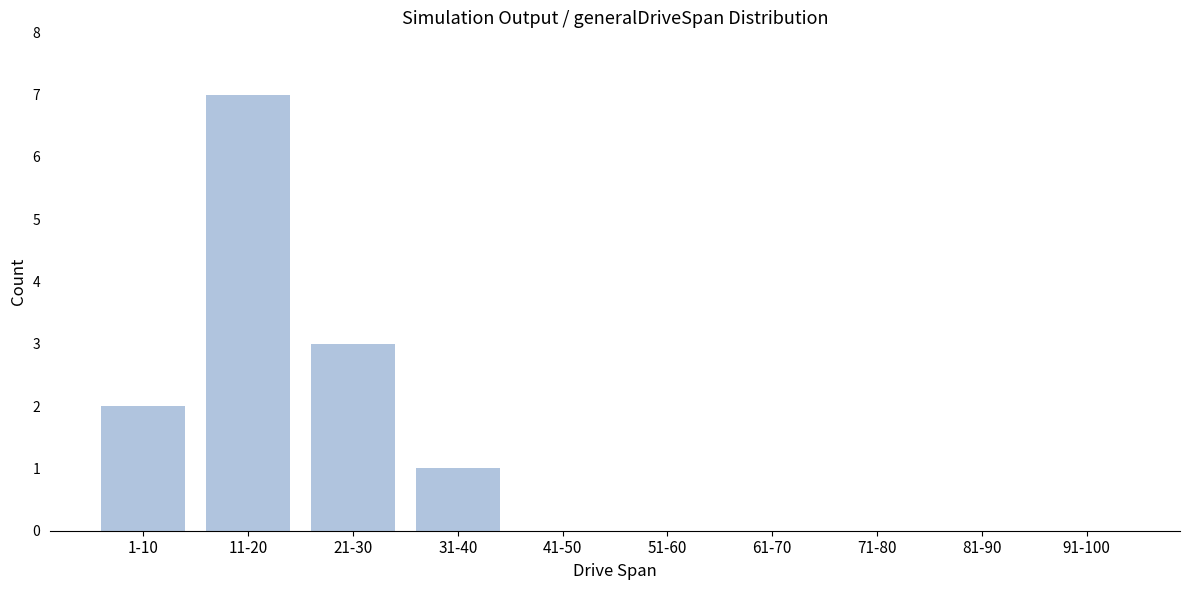

Reading right to left, transcribe all the data shown in this chart.

91-100=0	81-90=0	71-80=0	61-70=0	51-60=0	41-50=0	31-40=1	21-30=3	11-20=7	1-10=2